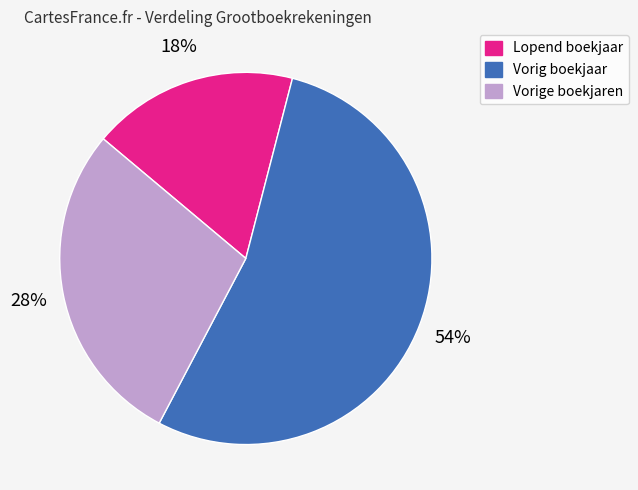

Rank the categories by value from lowest to highest.

Lopend boekjaar, Vorige boekjaren, Vorig boekjaar